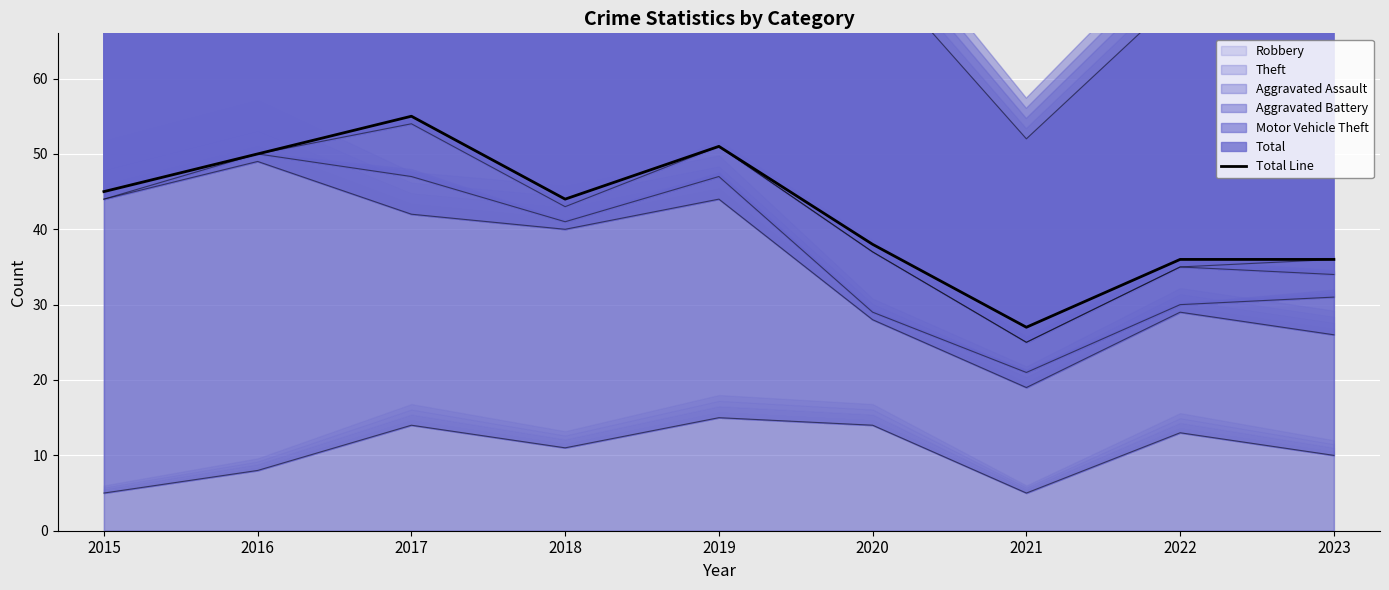

What is the greatest value displayed?

55